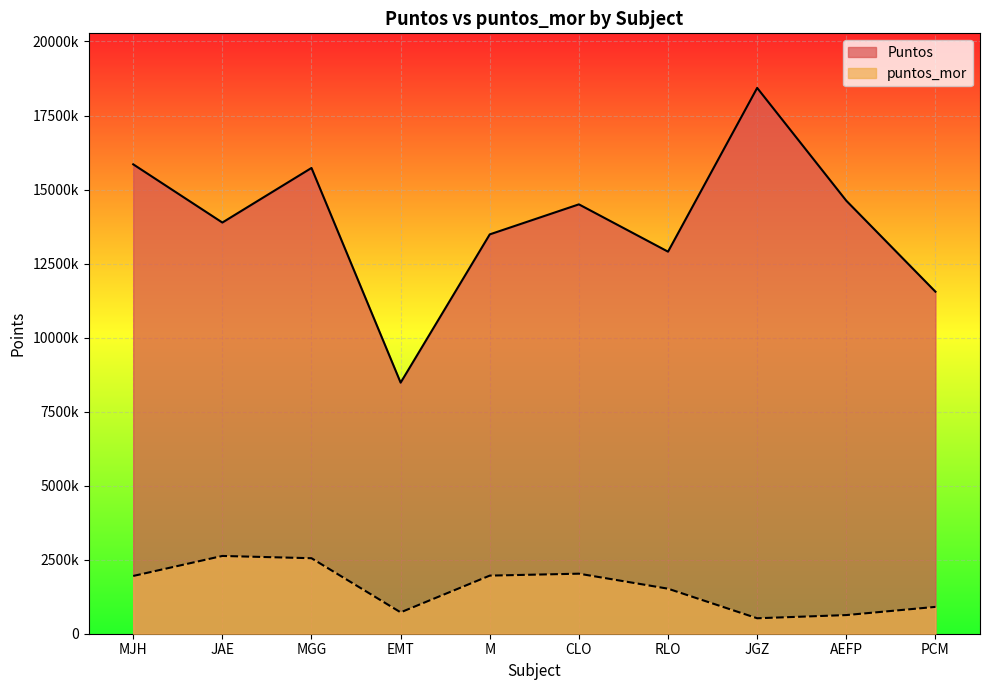

What is the label of the 9th point from the right?

JAE